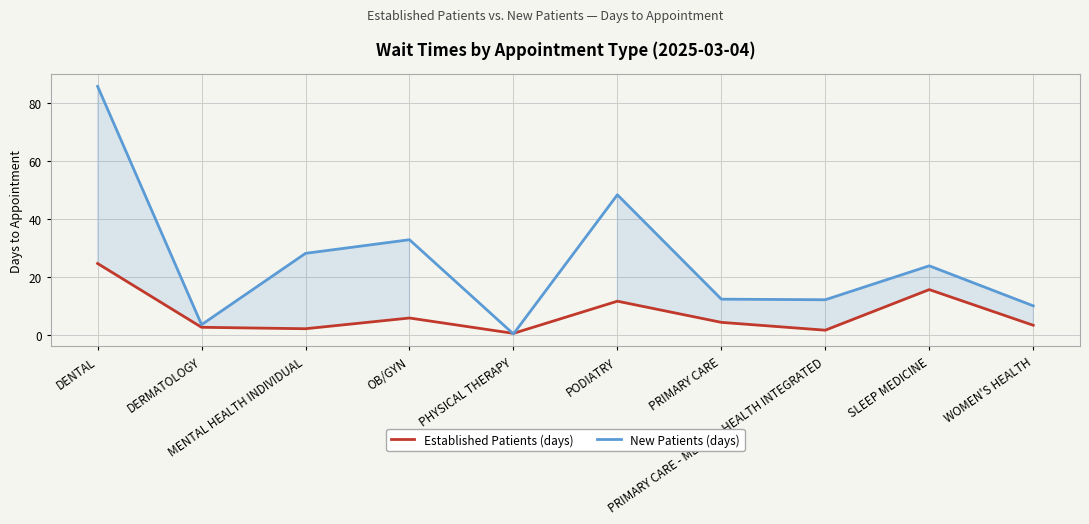

Where is Established Patients (days) nearest to the value 12?

PODIATRY